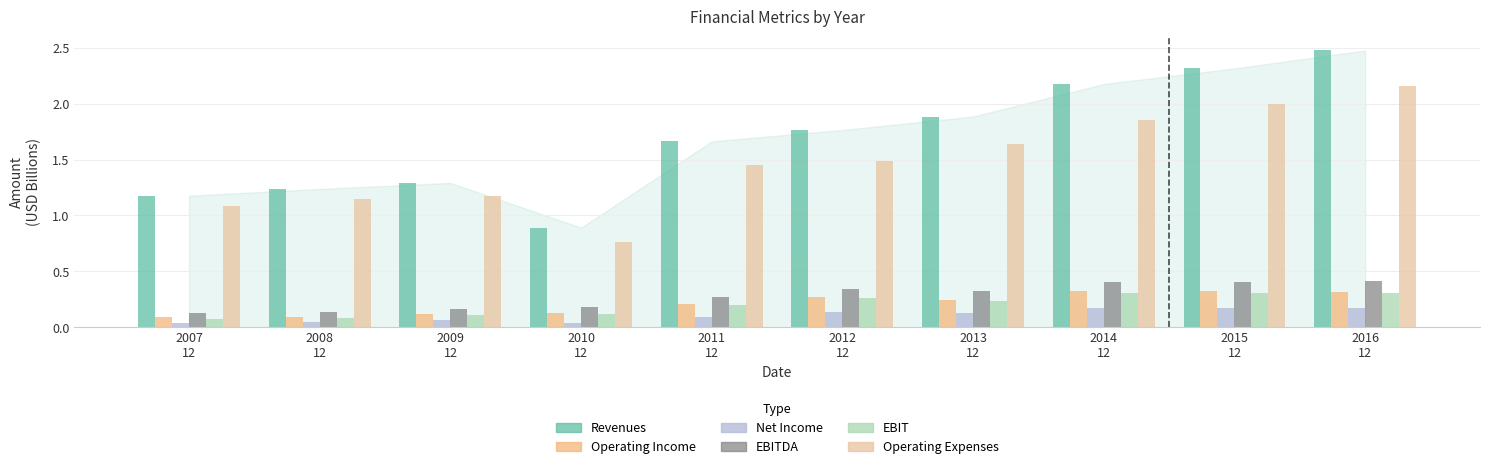

Where is Operating Expenses nearest to the value 1?

2007
12